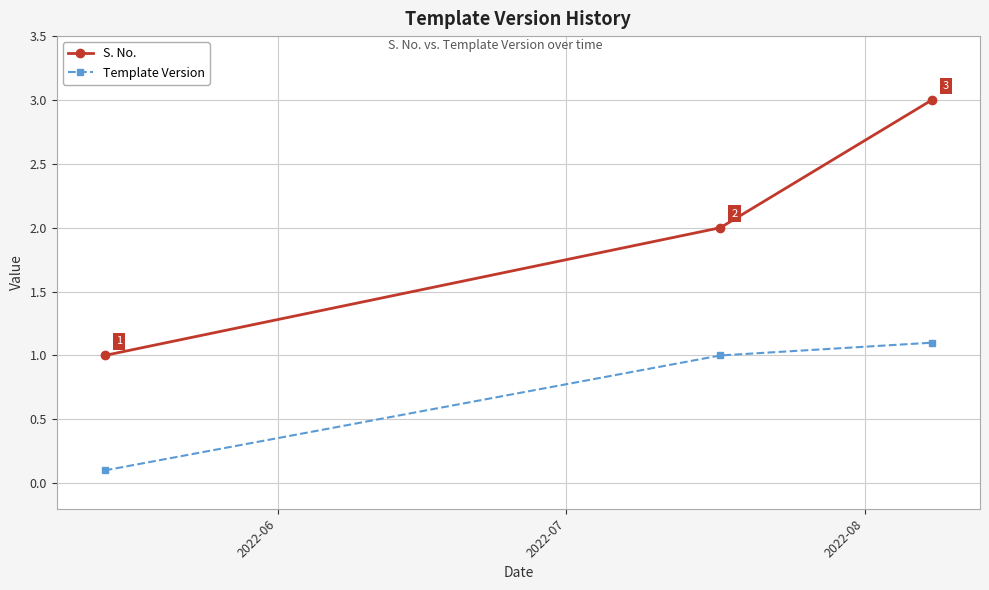

What is the value of the Template Version point at the 2nd from the left?

1.0